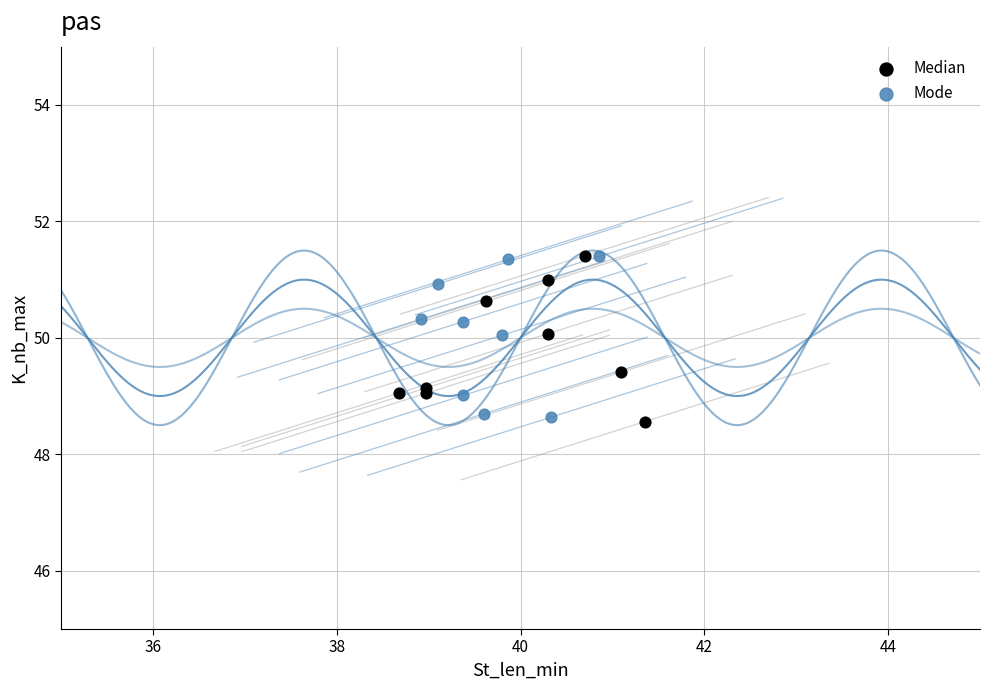

What are all the series names shown in the legend?

Median, Mode